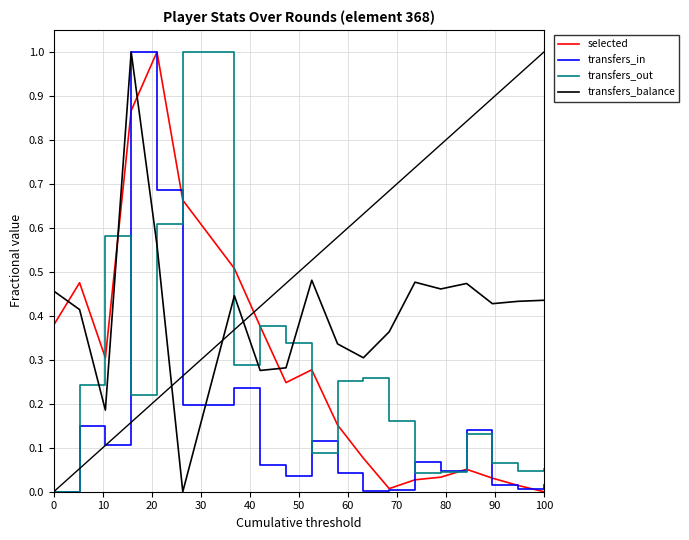

Which series has the largest total across all categories?

transfers_balance